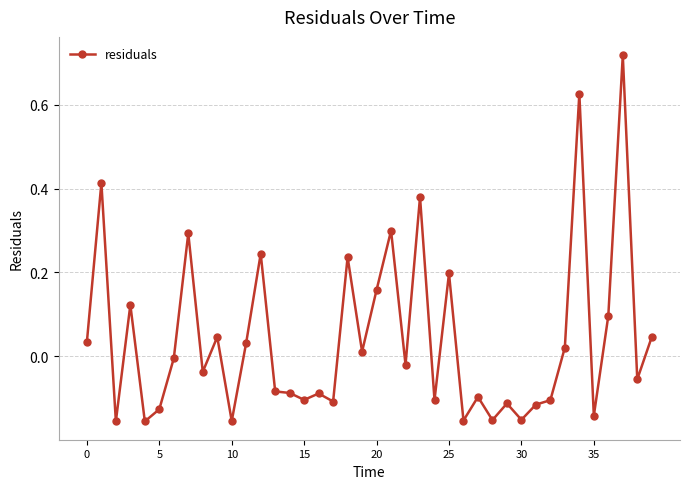

True or false: the data has more than 2 interior local peaks.

True